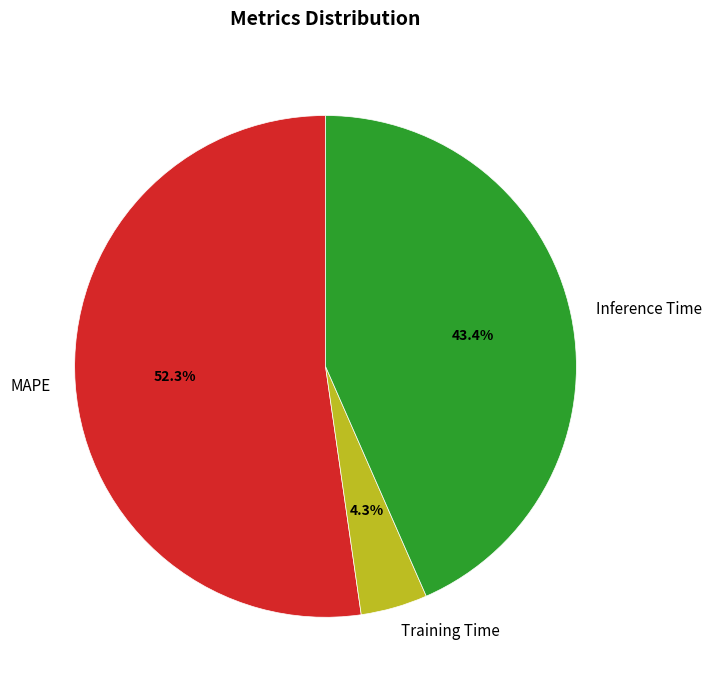

How many segments does this pie chart have?

3